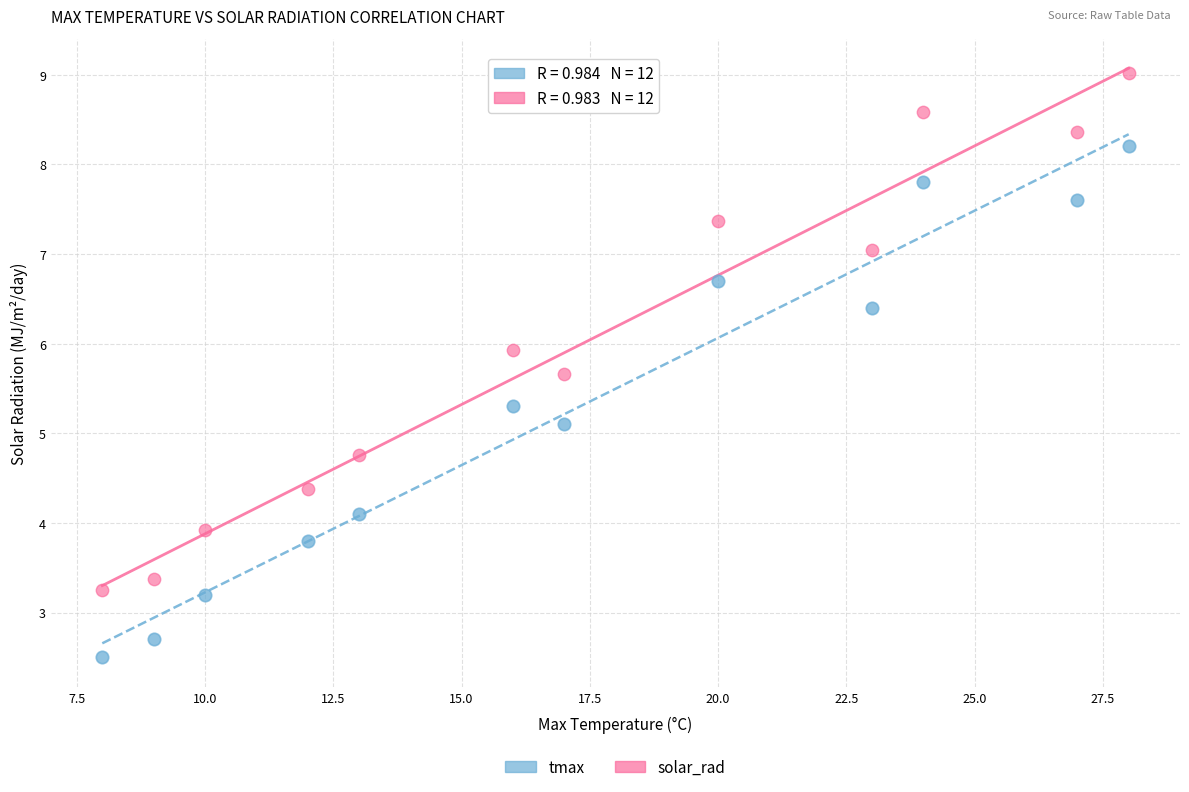

Across all series, what Y value is closest to 5?

5.1